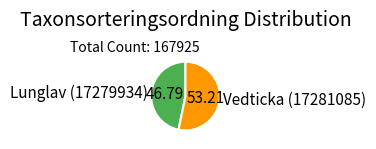

What is the ratio of the value at Lunglav (17279934) to the value at Vedticka (17281085)?

0.9